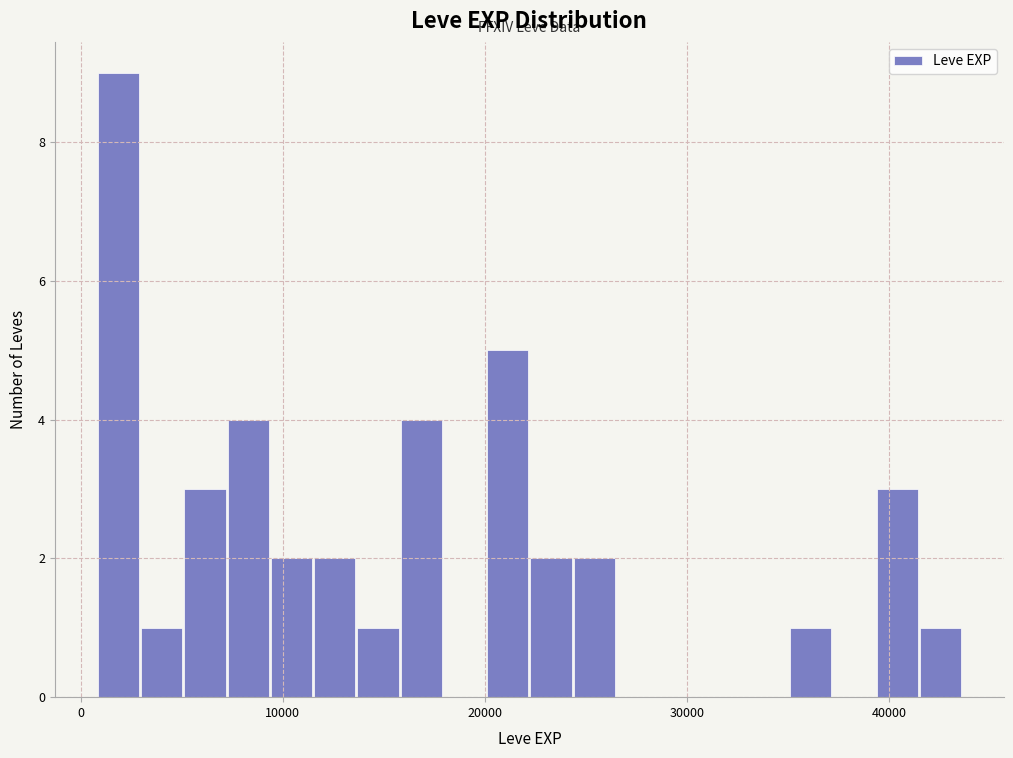

Around what value on the x-axis is the tallest bar? Give the approximate position of its centre, as read against the axis.

2000